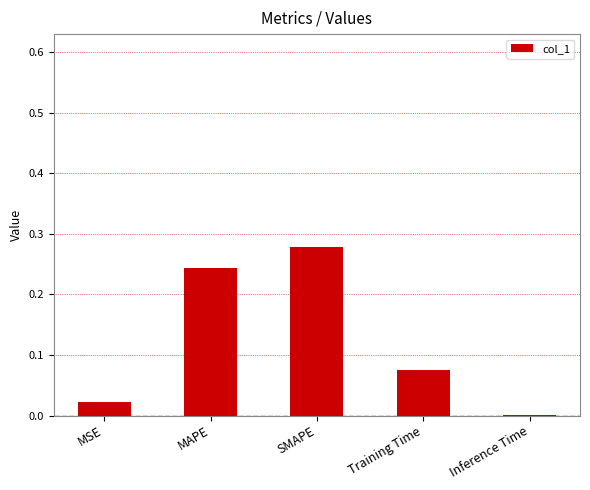

Is it true that the value at SMAPE is 0.4?

False